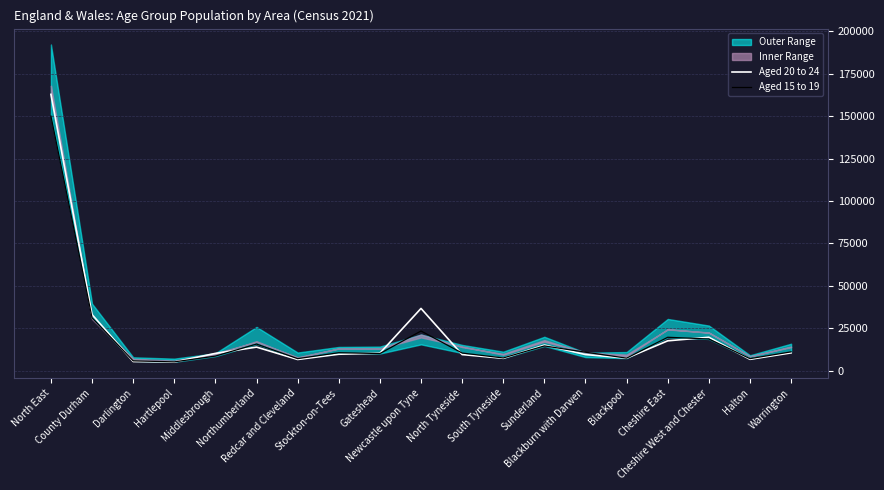

Where is Aged 20 to 24 nearest to the value 84000?

Newcastle upon Tyne